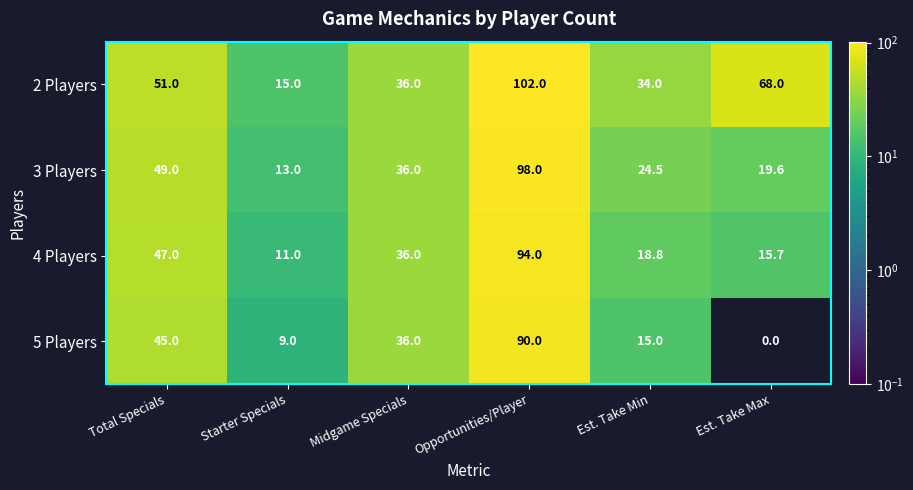

Reading left to right, what are all the values shown in this chart?

2 Players: 51.0	15.0	36.0	102.0	34.0	68.0
3 Players: 49.0	13.0	36.0	98.0	24.5	19.6
4 Players: 47.0	11.0	36.0	94.0	18.8	15.7
5 Players: 45.0	9.0	36.0	90.0	15.0	0.0